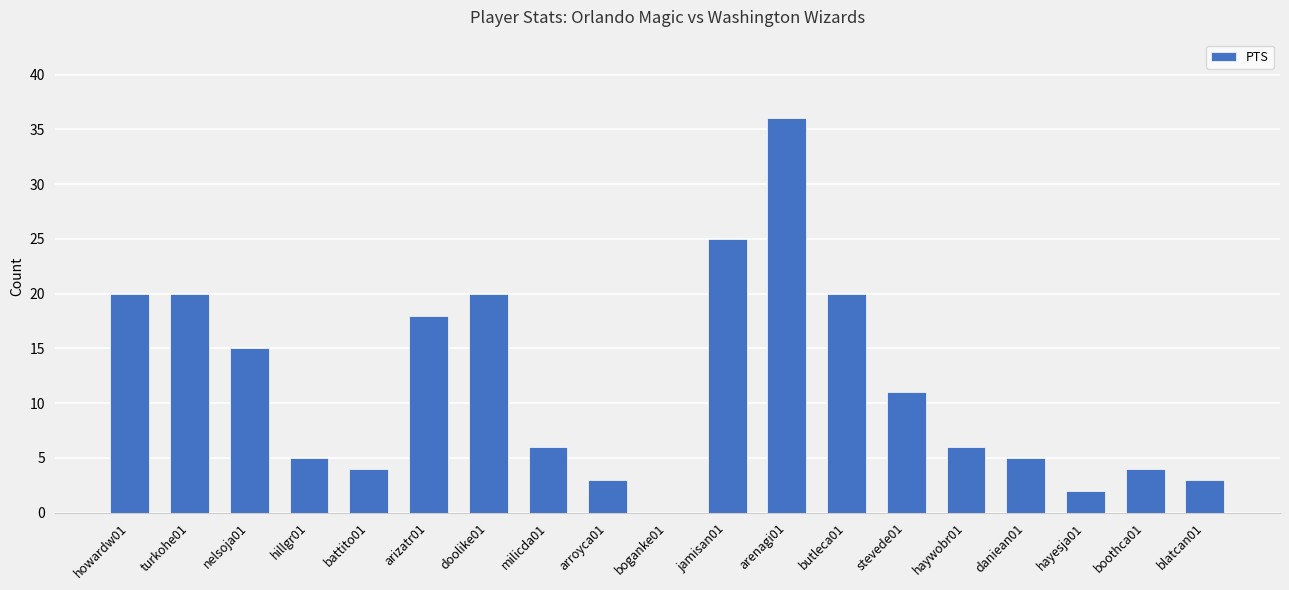

The value at butleca01 is 9. True or false?

False